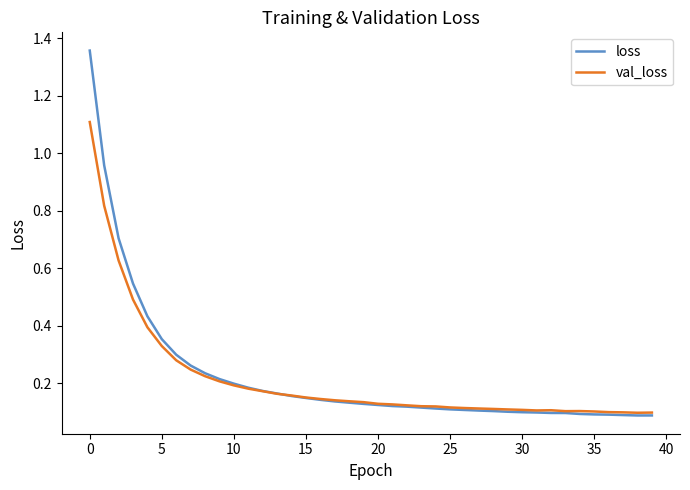

Rank the series by their maximum value, from lowest to highest.

val_loss, loss